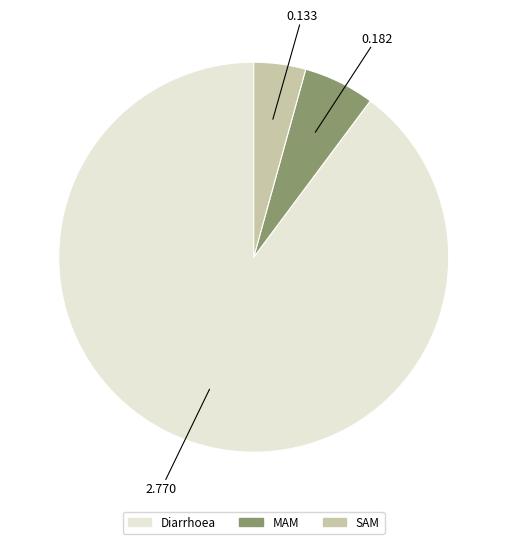

Is there any slice that represents more than half of the pie?

Yes